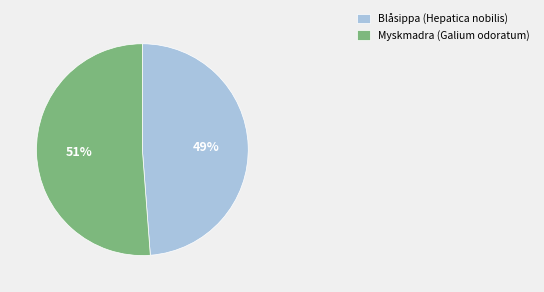

The Blåsippa (Hepatica nobilis) slice represents 49% of the pie. True or false?

True